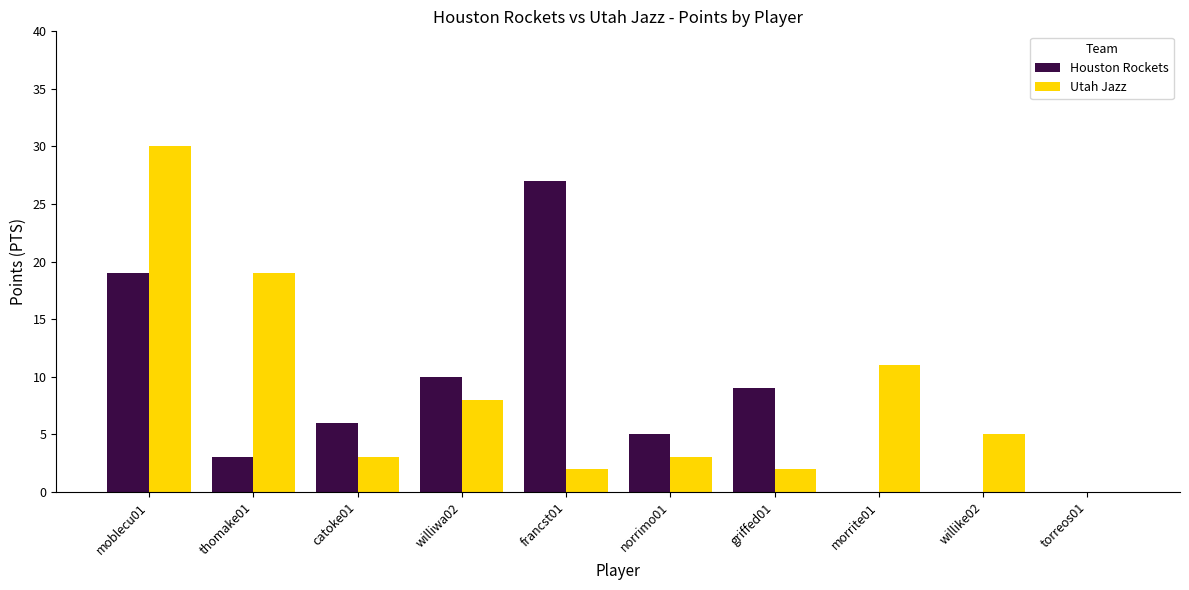

What is the maximum value for Houston Rockets?

27